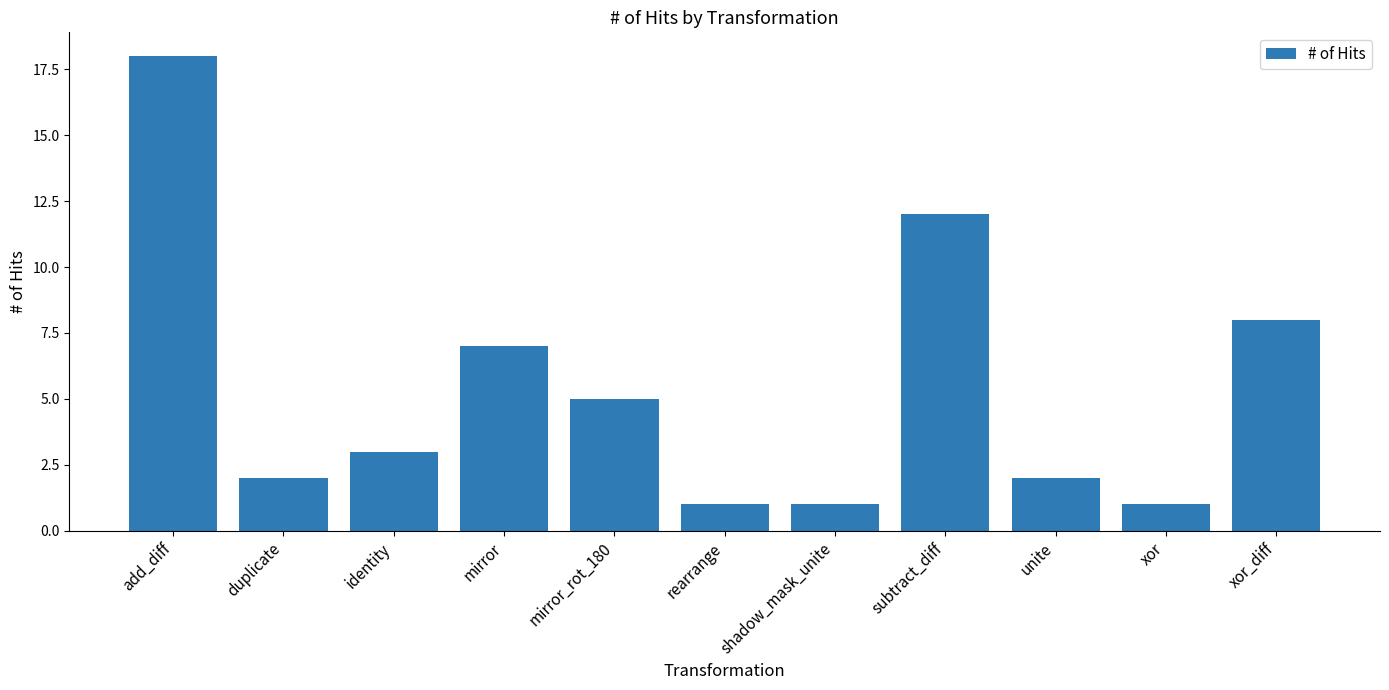

Are the bars grouped side by side (vs. stacked)?

No